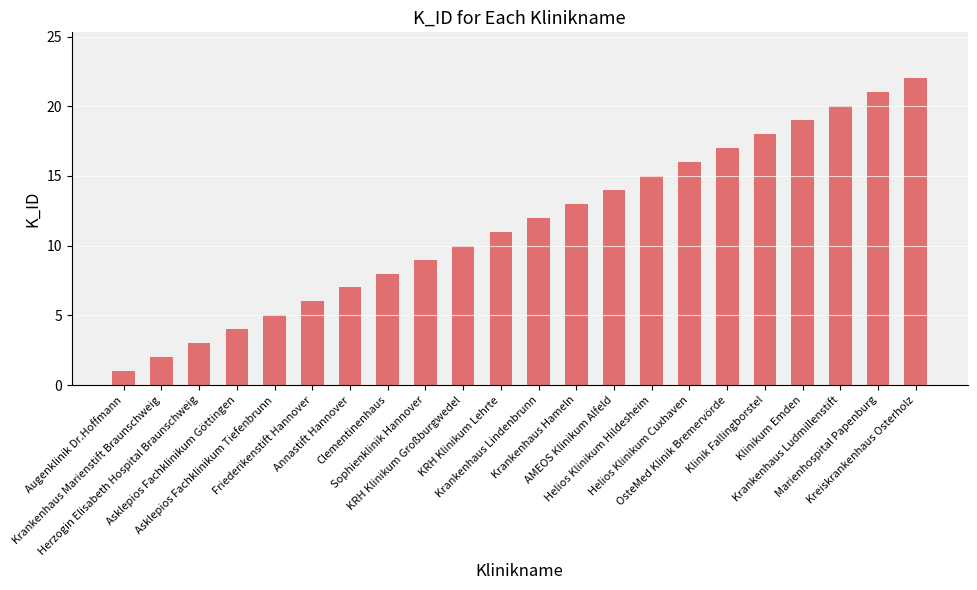

Reading right to left, transcribe all the data shown in this chart.

Kreiskrankenhaus Osterholz=22	Marienhospital Papenburg=21	Krankenhaus Ludmillenstift=20	Klinikum Emden=19	Klinik Fallingborstel=18	OsteMed Klinik Bremervörde=17	Helios Klinikum Cuxhaven=16	Helios Klinikum Hildesheim=15	AMEOS Klinikum Alfeld=14	Krankenhaus Hameln=13	Krankenhaus Lindenbrunn=12	KRH Klinikum Lehrte=11	KRH Klinikum Großburgwedel=10	Sophienklinik Hannover=9	Clementinenhaus=8	Annastift Hannover=7	Friederikenstift Hannover=6	Asklepios Fachklinikum Tiefenbrunn=5	Asklepios Fachklinikum Göttingen=4	Herzogin Elisabeth Hospital Braunschweig=3	Krankenhaus Marienstift Braunschweig=2	Augenklinik Dr.Hoffmann=1